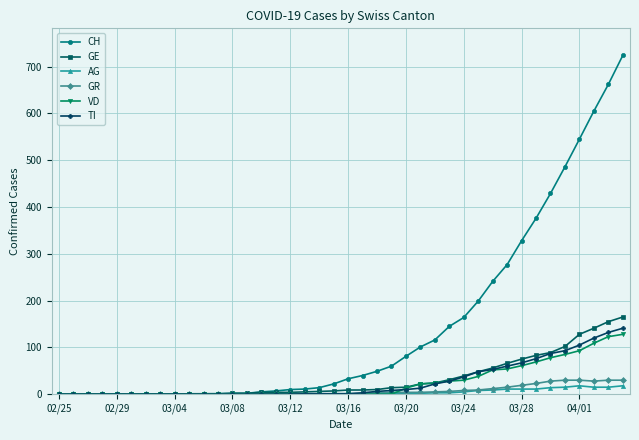

Which series has the widest spread of values?

CH